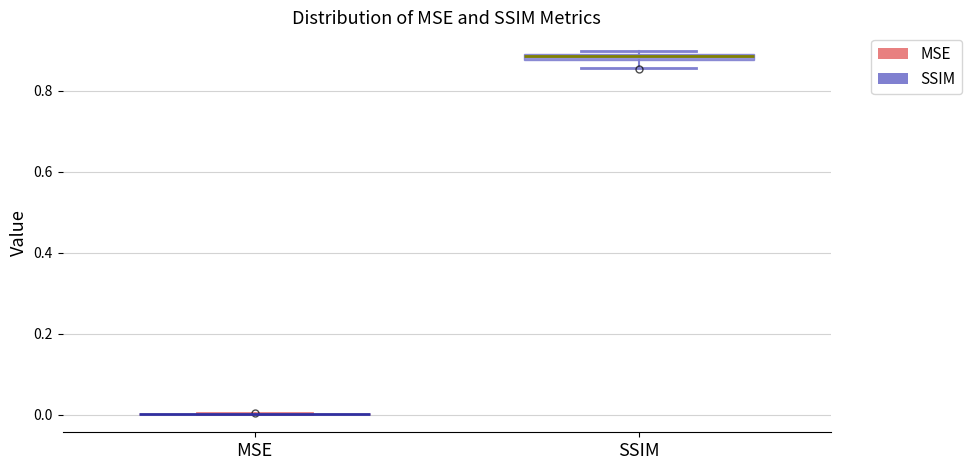

Where is the upper edge of the box for SSIM on the y-axis? The values are not printed on the chart, so give them approximately, as read against the axis.

0.90